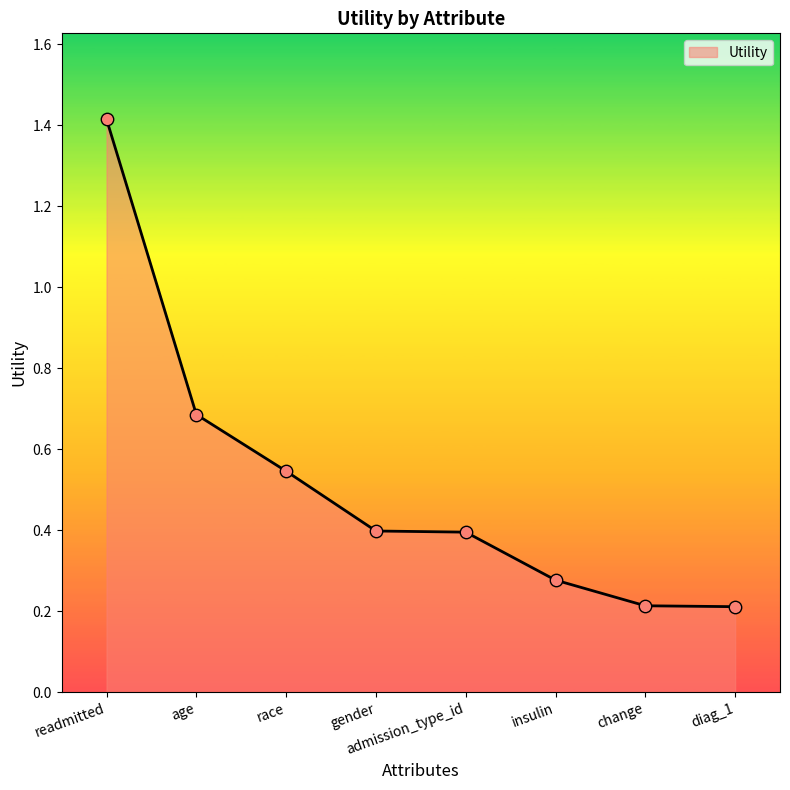

Between gender and insulin, which is larger?

gender